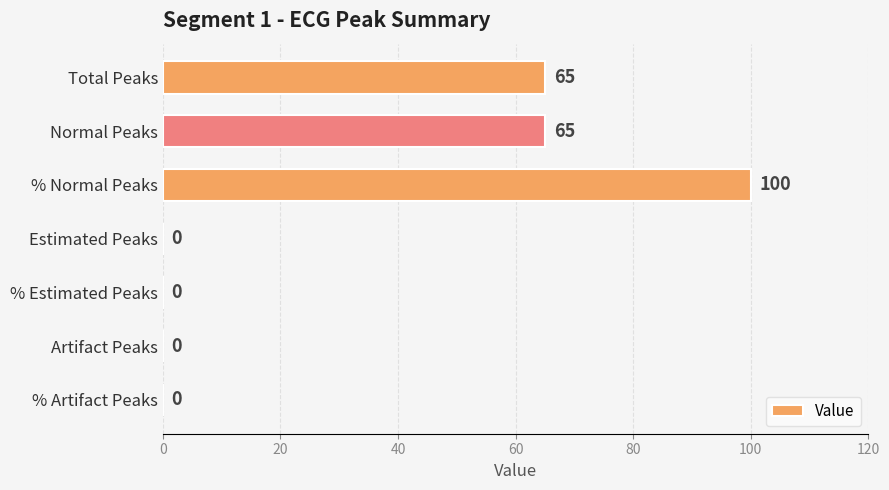

The chart shows a value of 0 at Artifact Peaks. True or false?

True